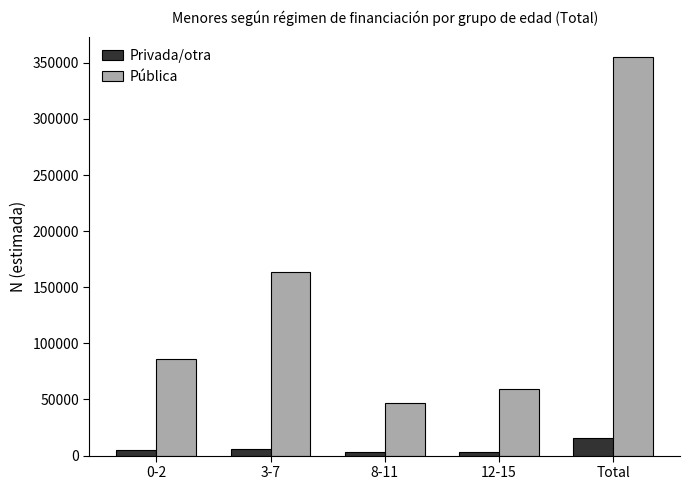

At how many categories does at least one series exceed 179987?

1